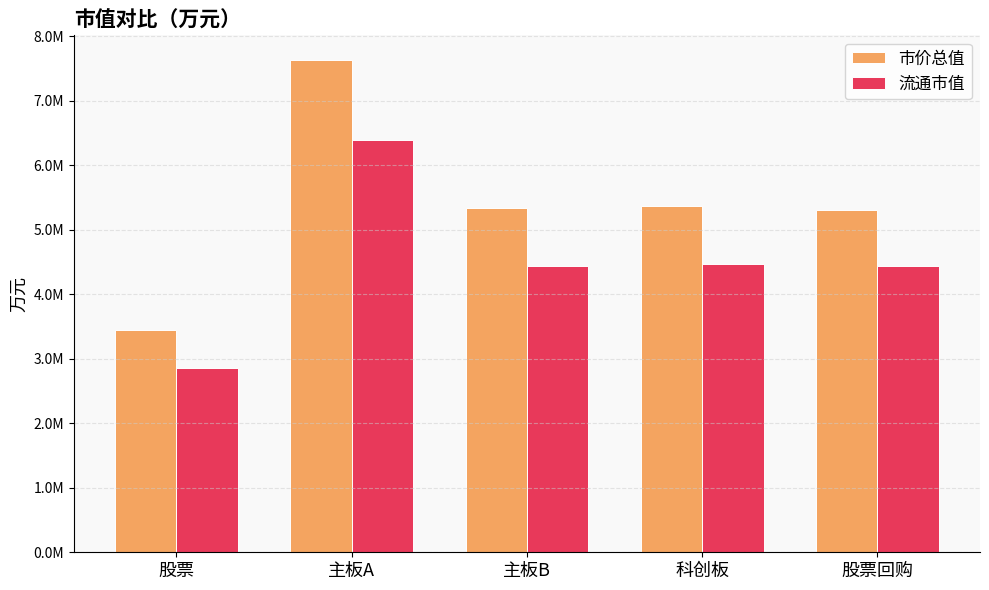

Does the chart contain stacked bars?

No